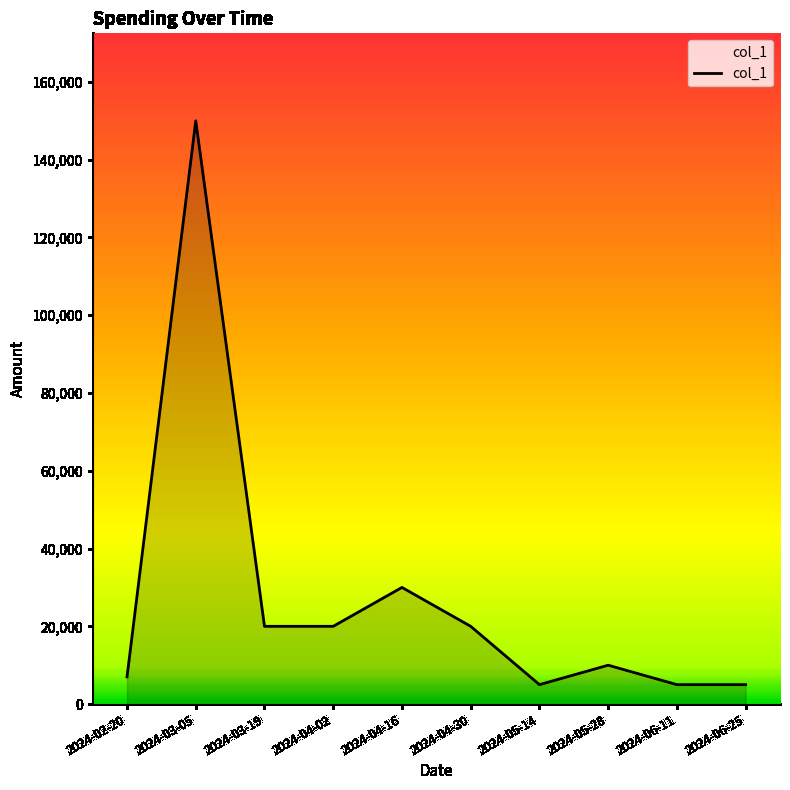

Approximately how many times larger is the value at 2024-02-20 compared to 2024-05-28?

0.7